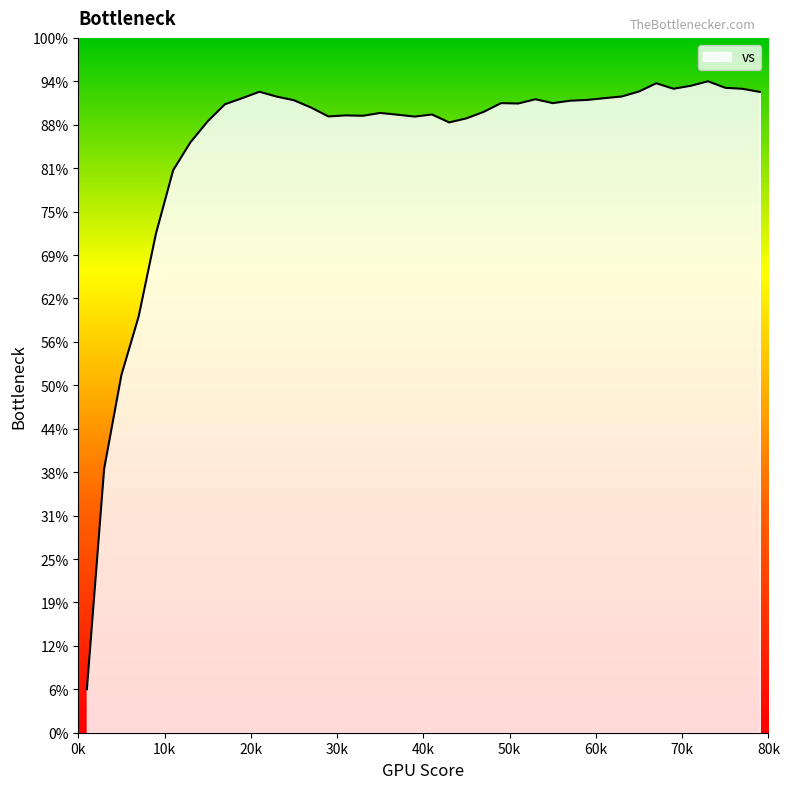

Does the chart display data point markers on the line(s)?

No